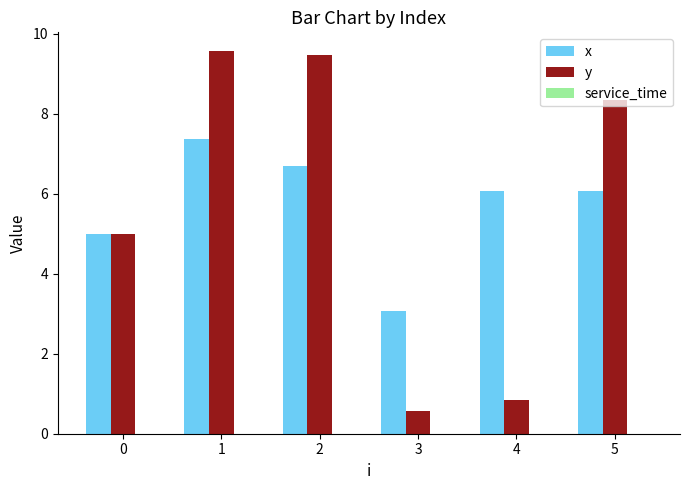

What is the difference between the maximum and minimum values in the y series?

9.0